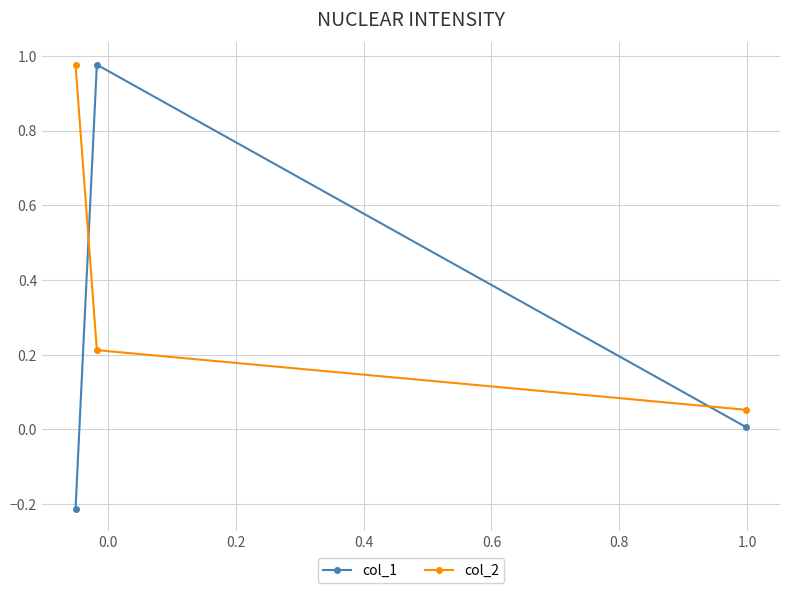

Which series has the largest range (max minus min)?

col_1